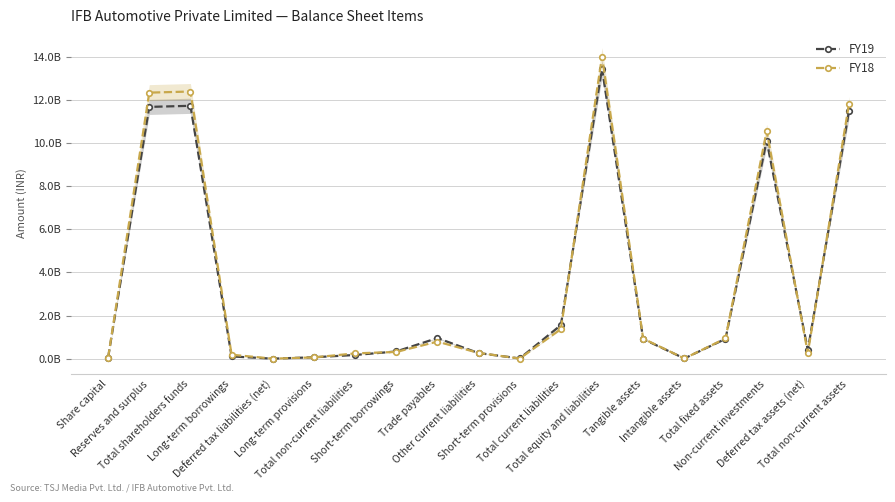

At which label is FY18 closest to 7010000000?

Non-current investments